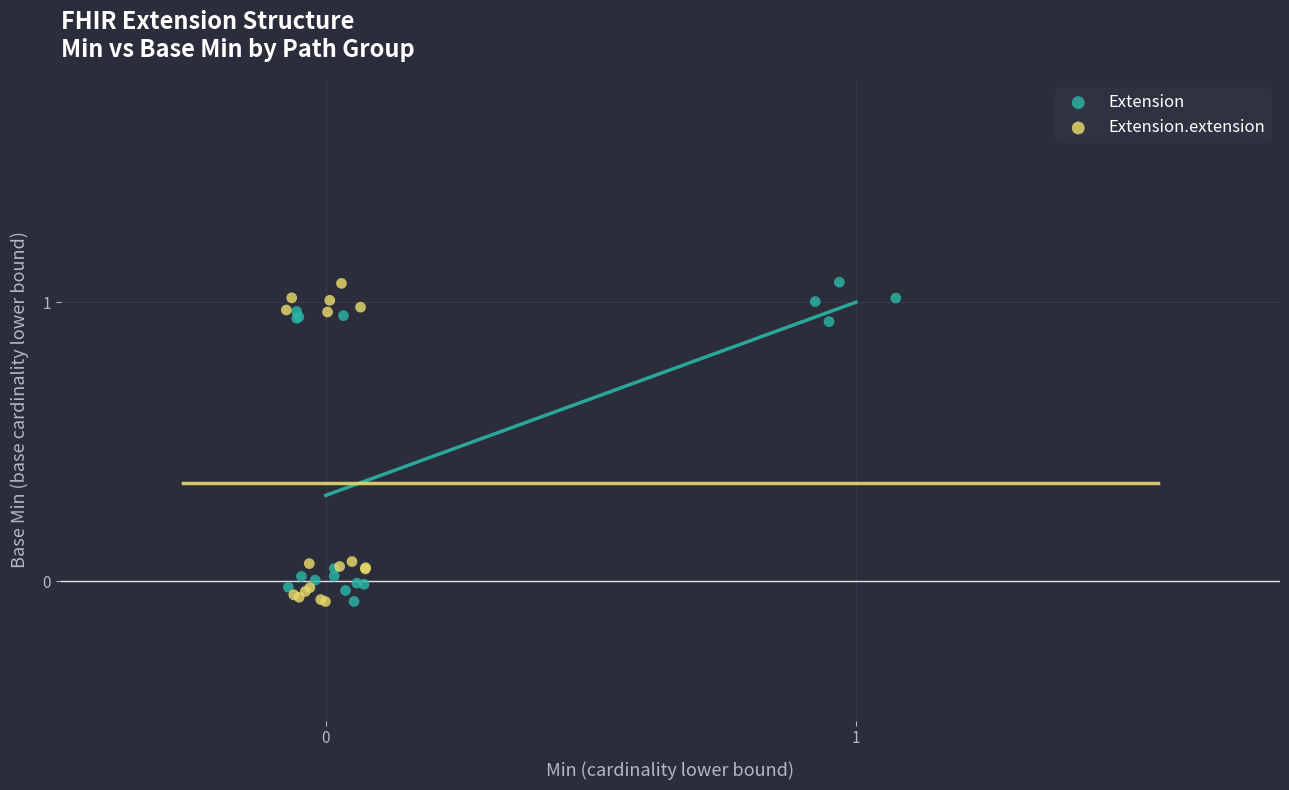

What are all the series names shown in the legend?

Extension, Extension.extension